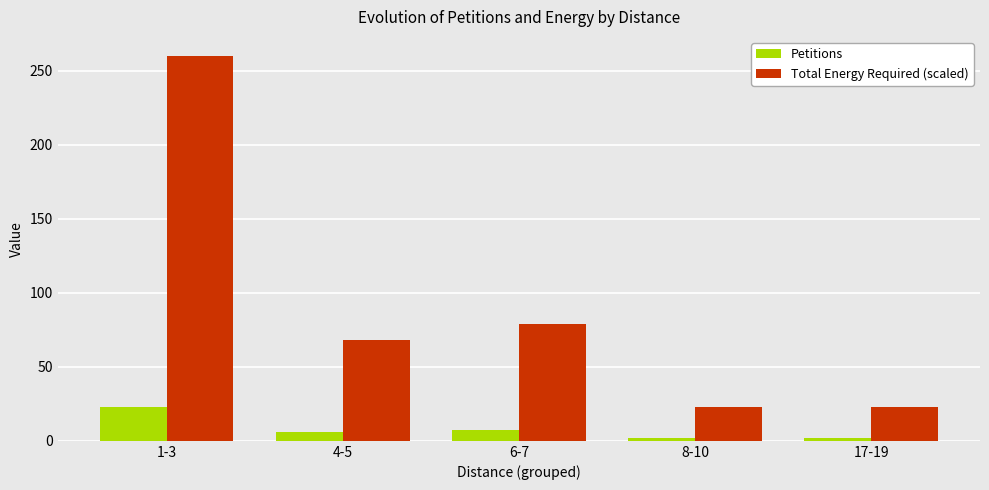

What is the label of the 5th bar from the left?

17-19